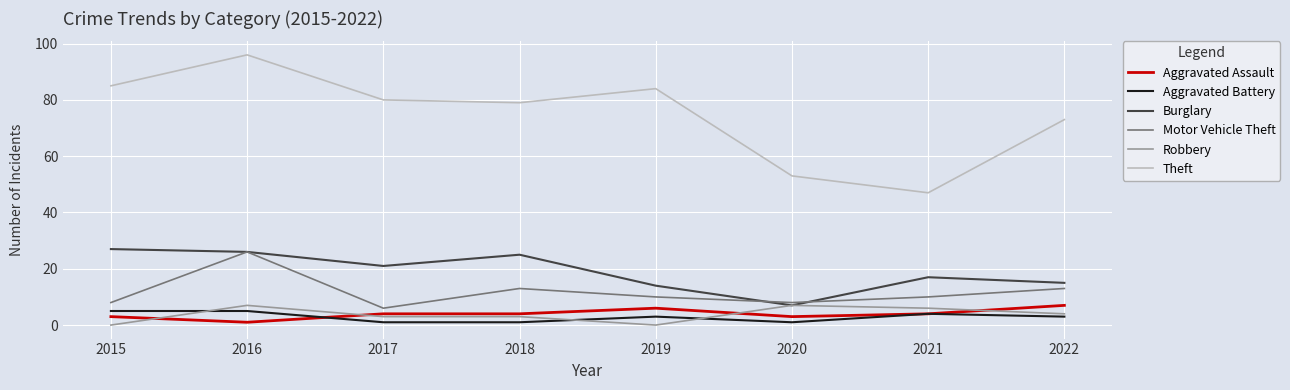

Which series has the largest total across all categories?

Theft